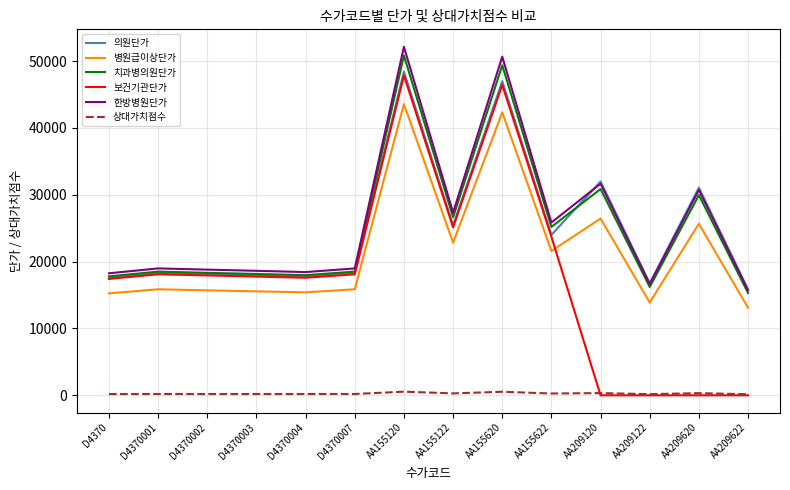

At which category is the sum across all series the highest?

AA155120